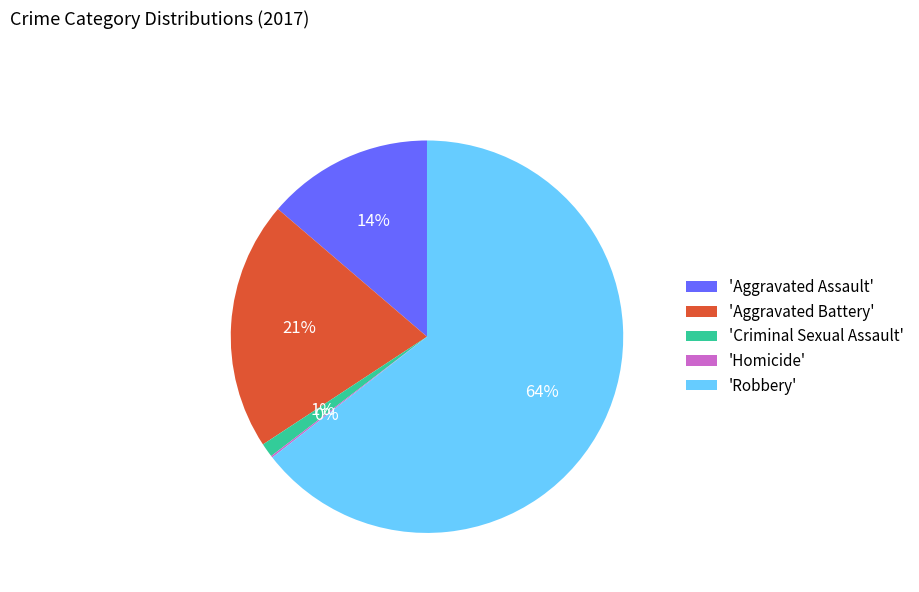

Is the sum of 'Aggravated Assault' and 'Robbery' greater than half?

Yes